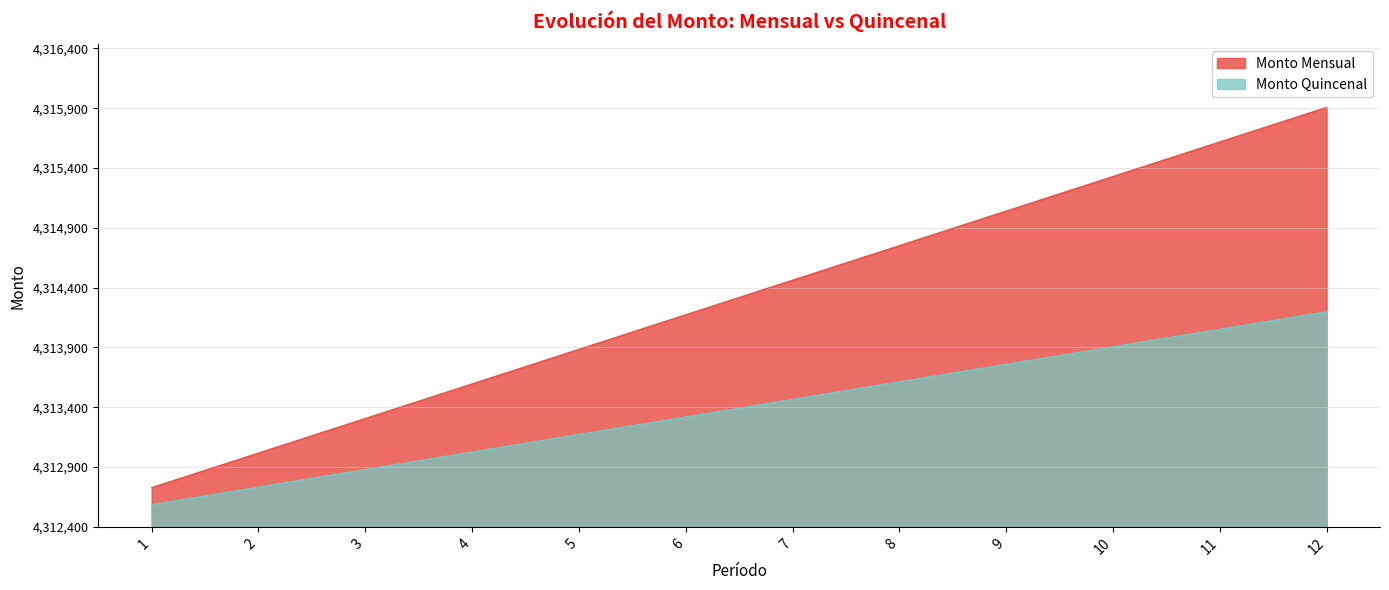

How many data points in Monto Mensual are above 2062?

6